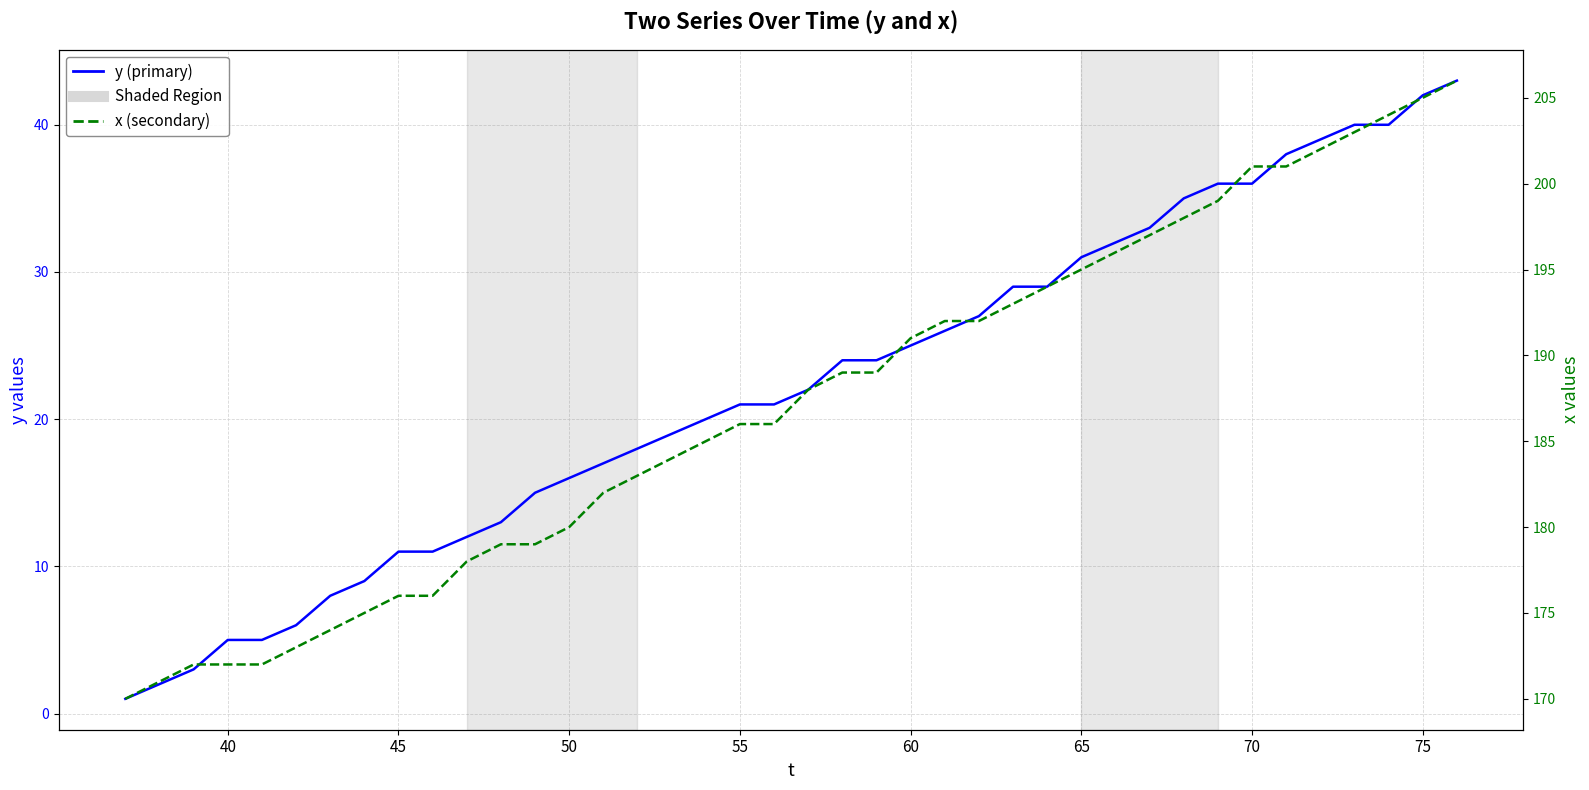

How many lines are shown in the chart?

2